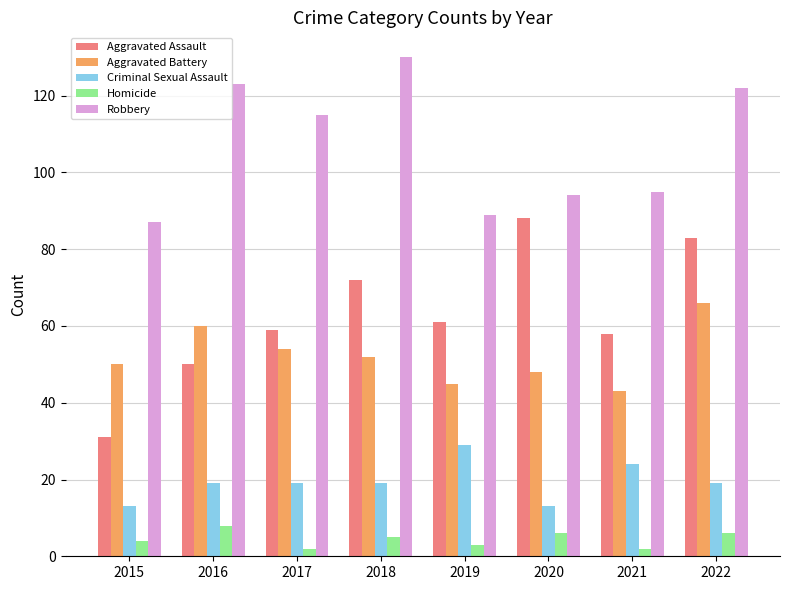

What is the spread (max minus min) of values at 2022?

116